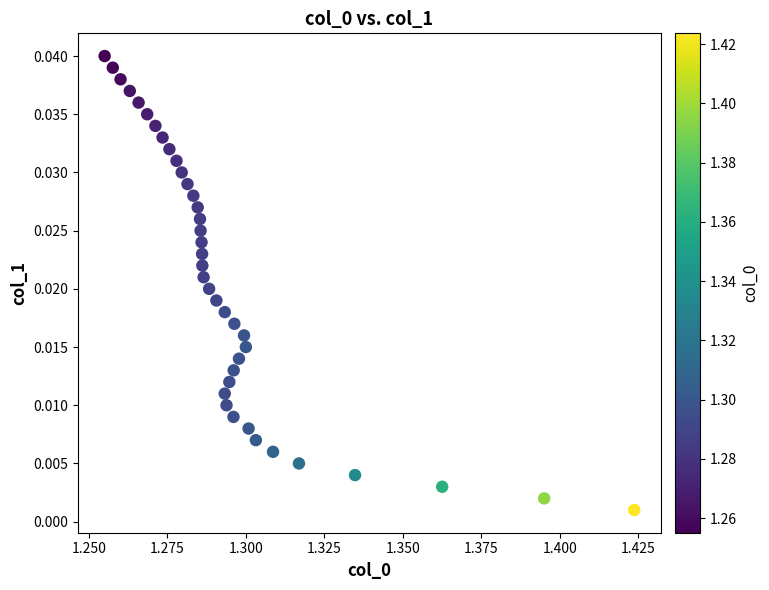

Count the number of points in this scatter plot.

40